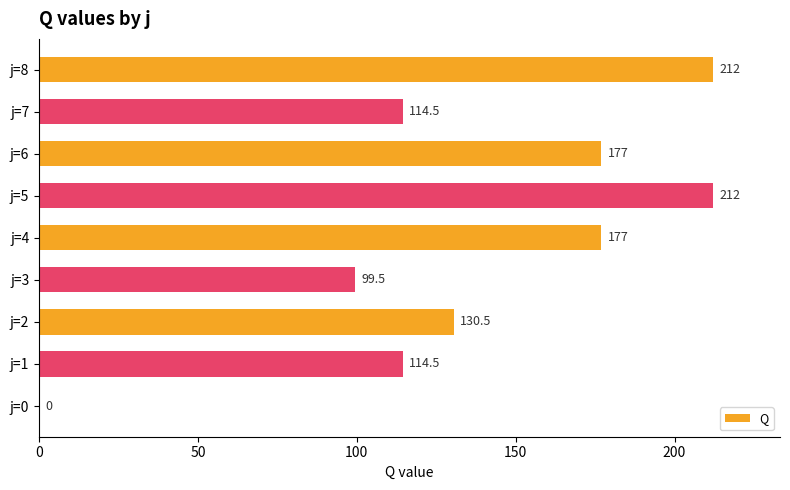

What is the approximate value at j=6?

177.0